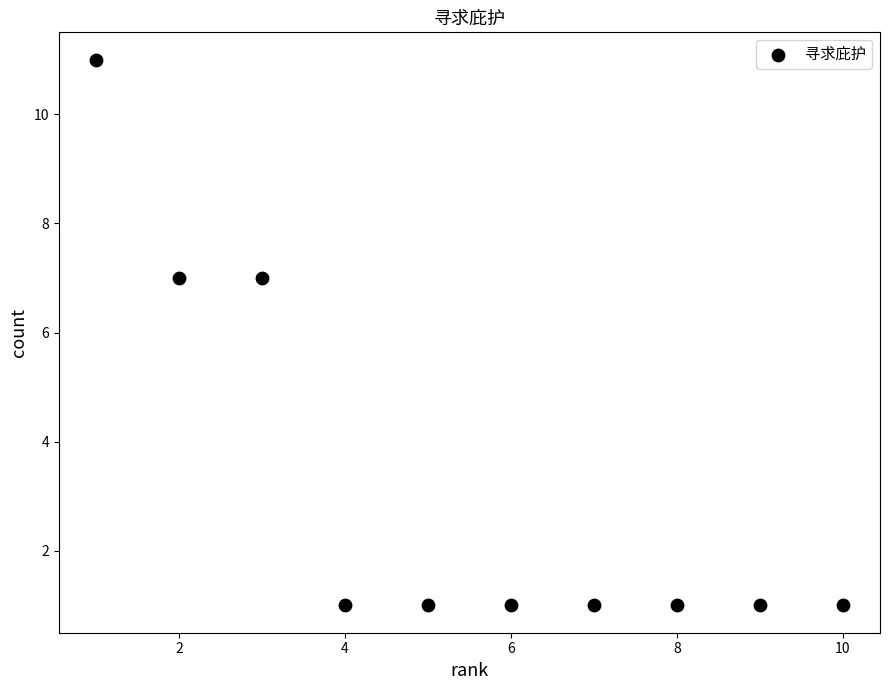

What is the average X value?

6